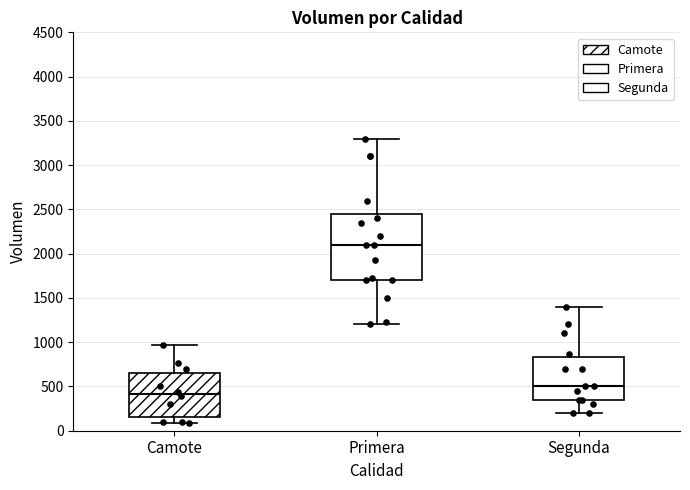

Reading left to right, read every box against the y-axis: the position of its median line, the range the box covers, and the ends of its whiskers. The values are not printed on the chart, so give them approximately, as read against the axis.

Camote: median 400, box 150 to 650, whiskers 100 to 950
Primera: median 2100, box 1700 to 2450, whiskers 1200 to 3300
Segunda: median 500, box 350 to 850, whiskers 200 to 1400